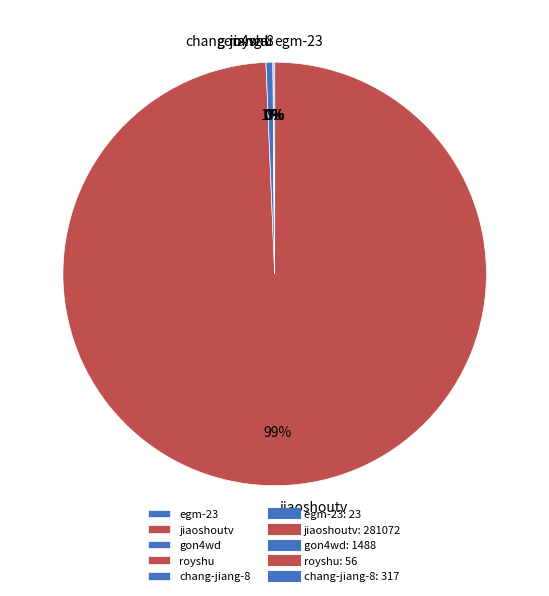

To the nearest percent, what is the average slice percentage?

20%